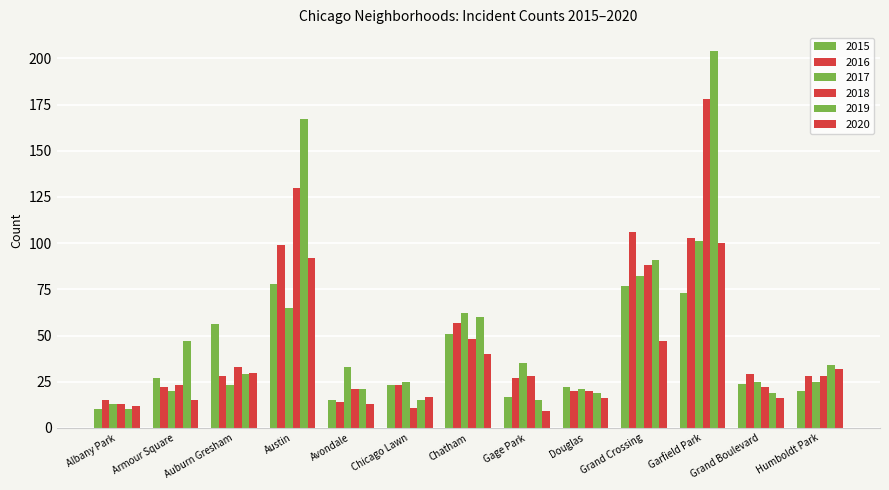

What is the minimum value shown in the chart?

9